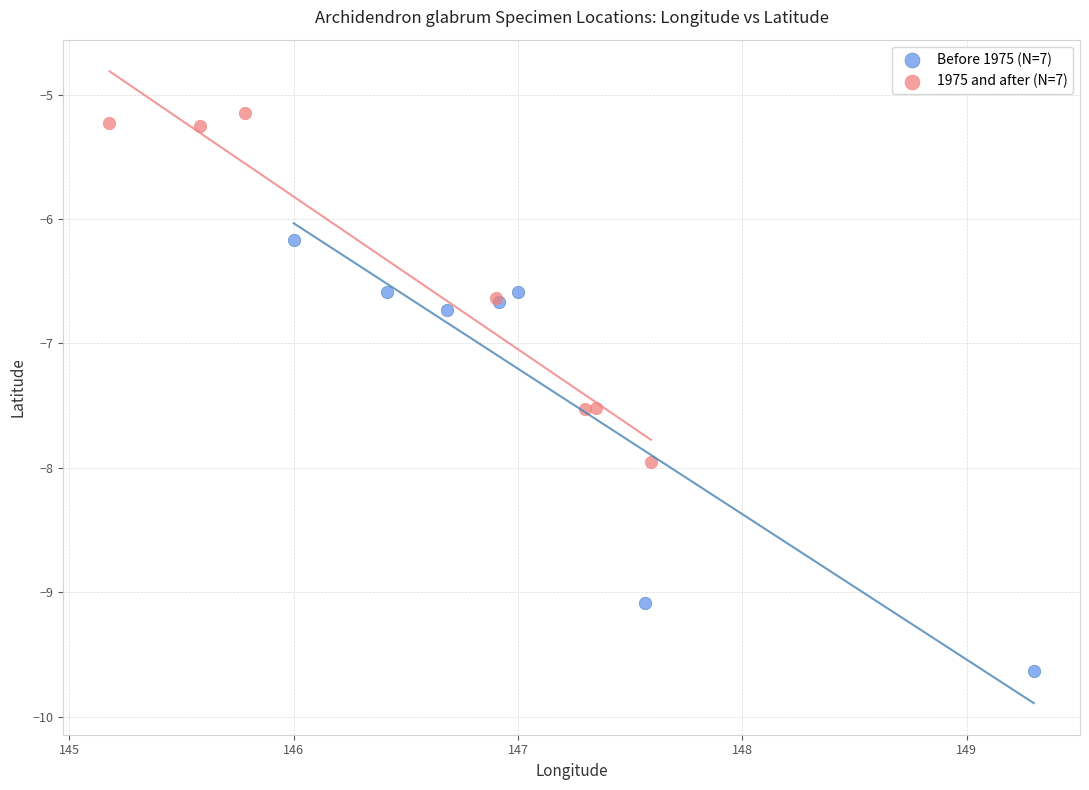

Which series contains the highest Y value?

1975 and after (N=7)